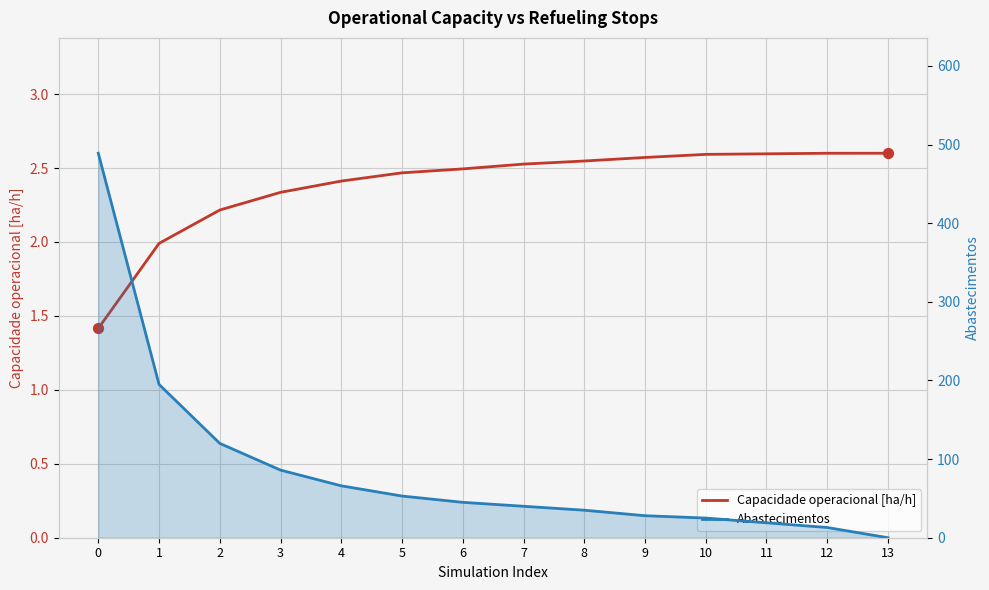

Which series has the largest total across all categories?

Abastecimentos